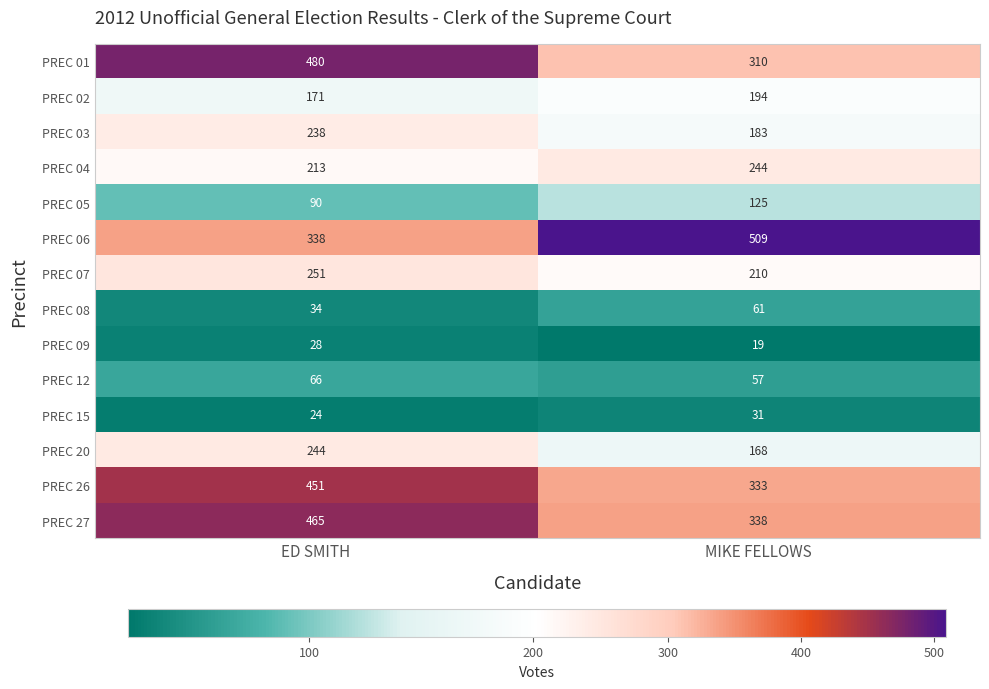

What value does the PREC 20 series have at MIKE FELLOWS, to the nearest 10?

170